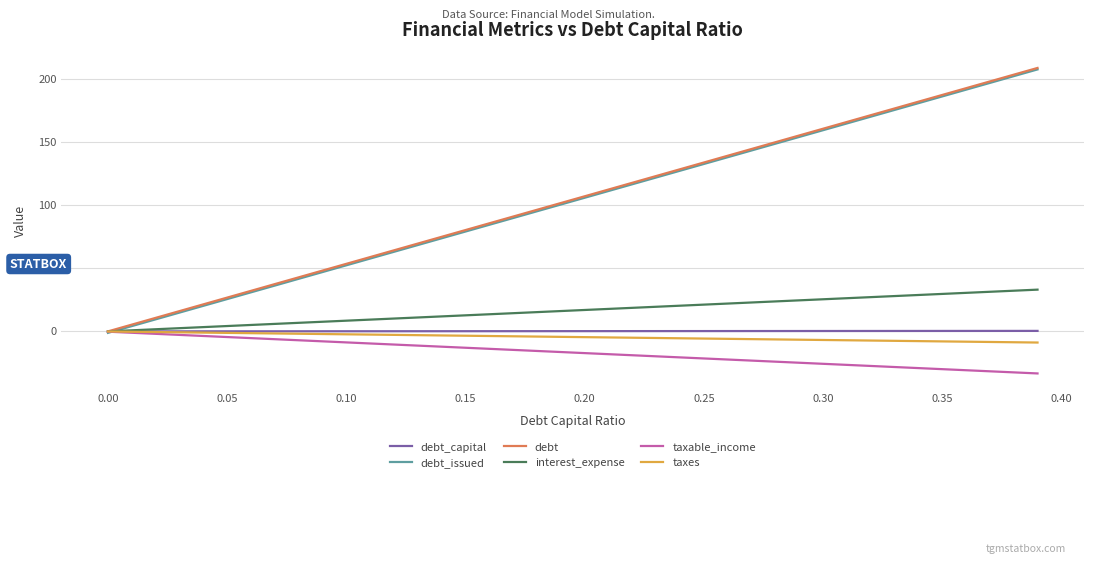

What is the greatest value displayed?

209.1